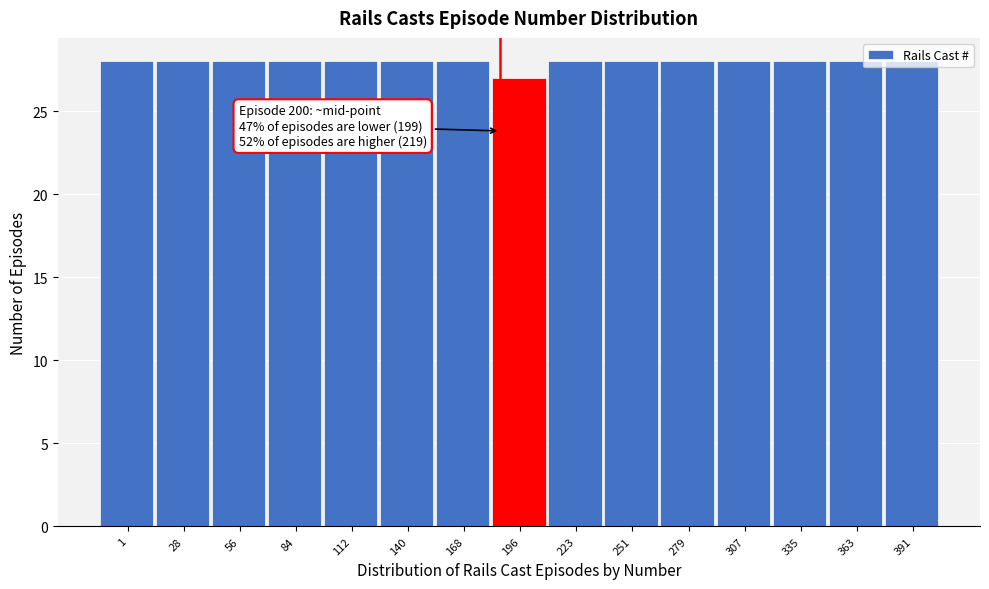

What is the change in value from 196 to 251?

+1